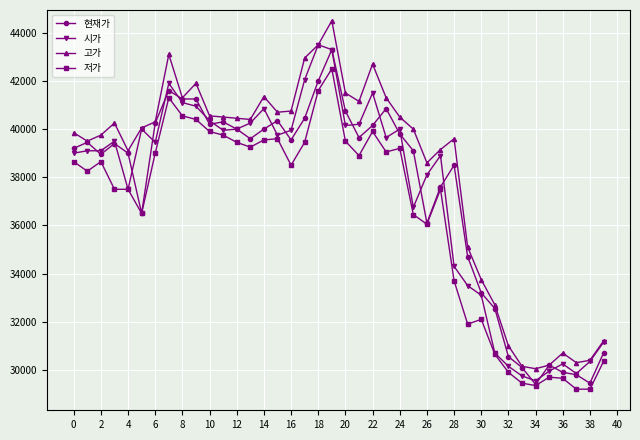

True or false: 저가 has more than 2 points higher than both neighbors.

True